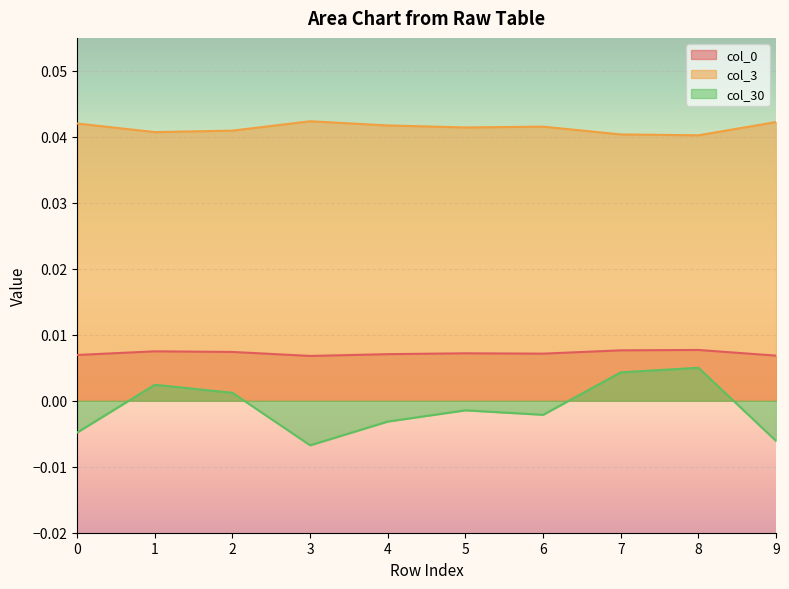

What are all the series names shown in the legend?

col_0, col_3, col_30